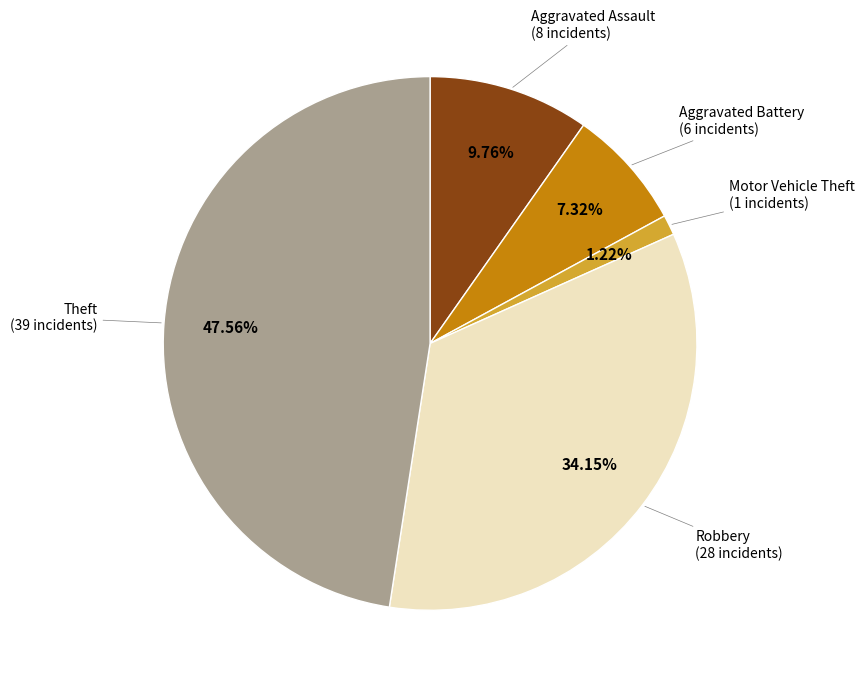

Is there a majority slice in this chart?

No